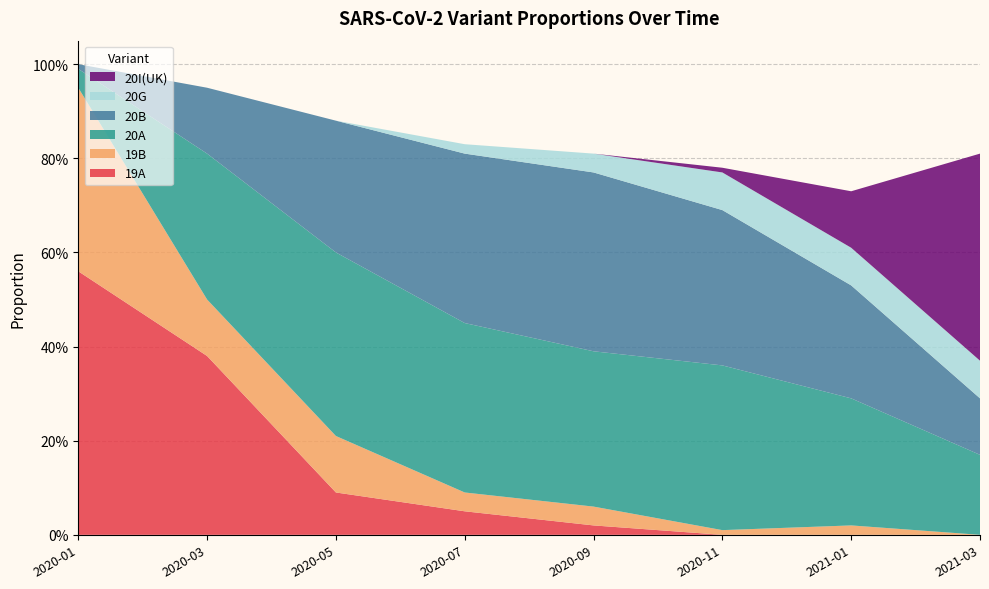

Reading left to right, what are all the values shown in this chart?

19A: 0.6	0.4	0.1	0.1	0.0	0.0	0.0	0.0
19B: 0.4	0.1	0.1	0.0	0.0	0.0	0.0	0.0
20A: 0.0	0.3	0.4	0.4	0.3	0.3	0.3	0.2
20B: 0.0	0.1	0.3	0.4	0.4	0.3	0.2	0.1
20G: 0.0	0.0	0.0	0.0	0.0	0.1	0.1	0.1
20I(UK): 0.0	0.0	0.0	0.0	0.0	0.0	0.1	0.4